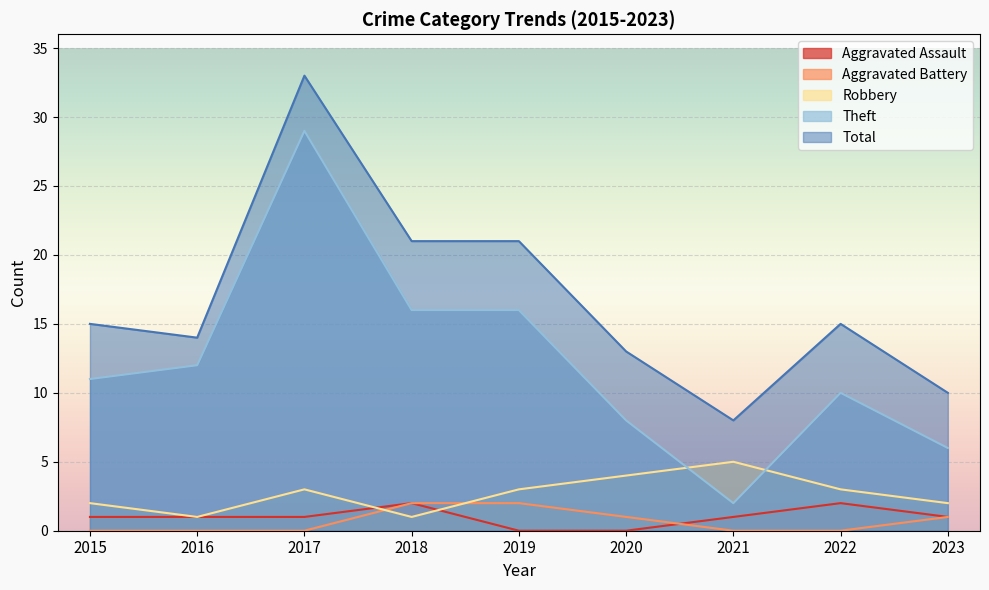

What is the spread (max minus min) of values at 2023?

9